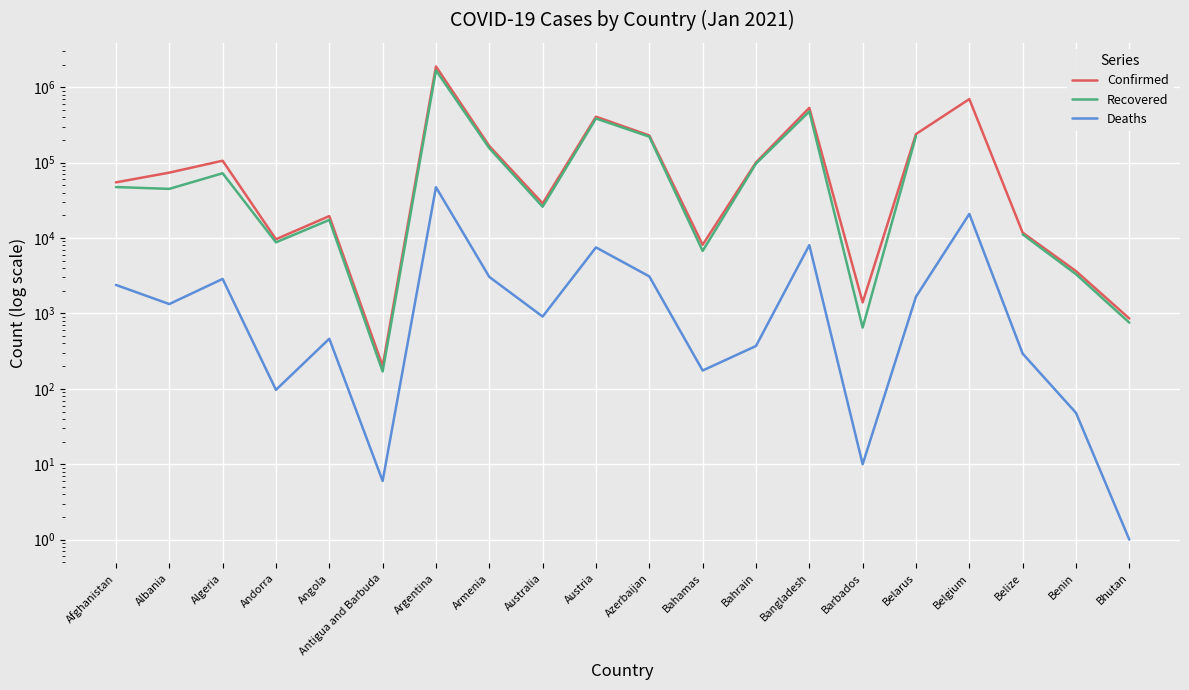

What is the average value of the Confirmed series?

228810.5